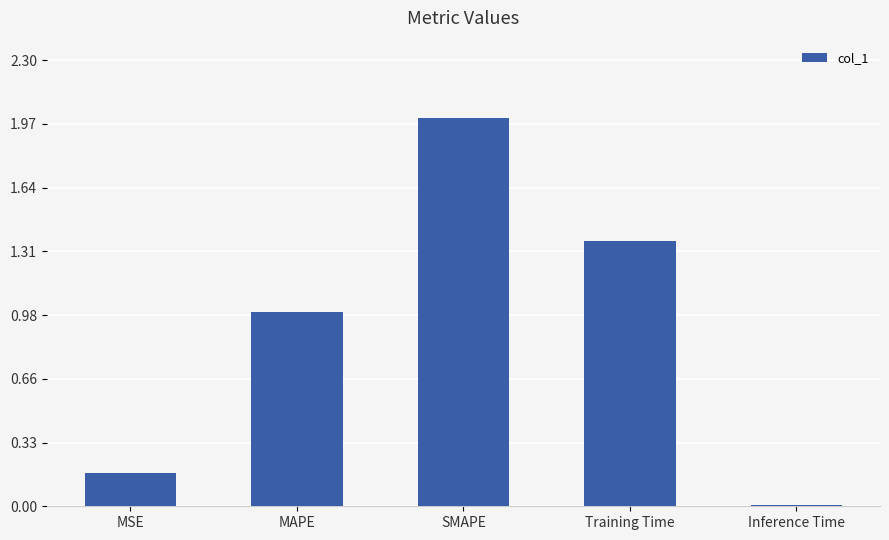

List the labels in order of value, smallest first.

Inference Time, MSE, MAPE, Training Time, SMAPE